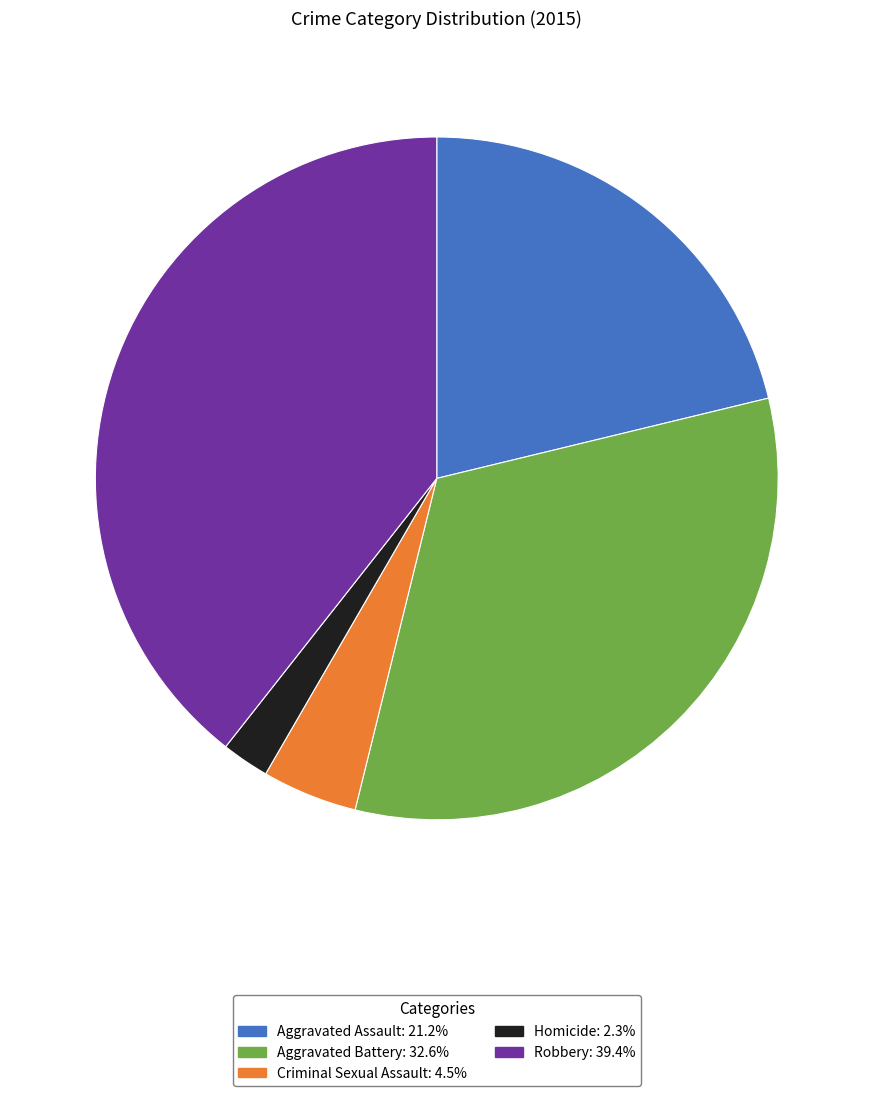

Is it true that Criminal Sexual Assault is 5% of the pie?

True